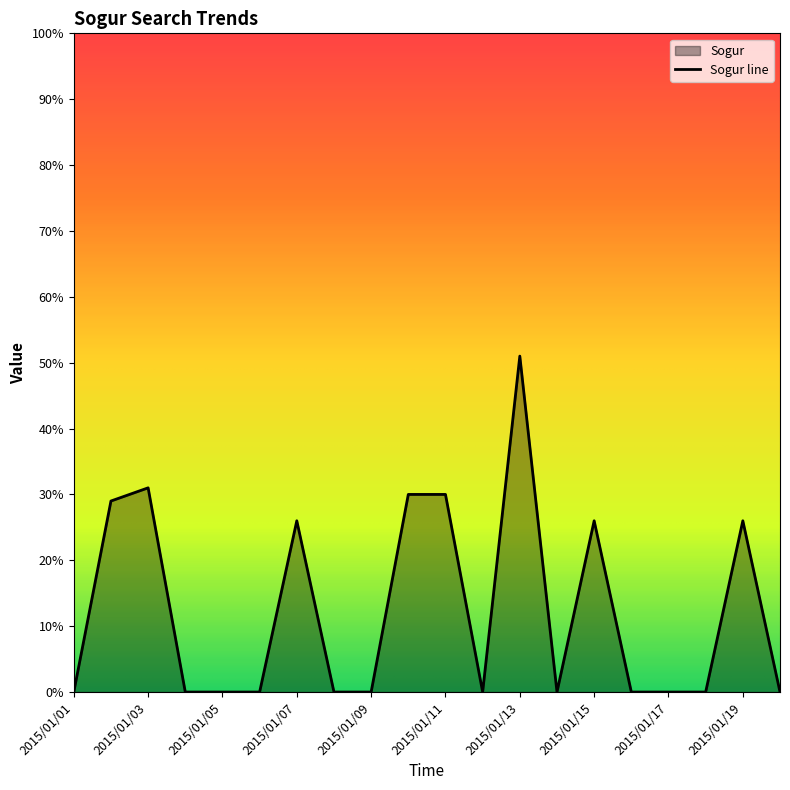

At which label is the value closest to 25?

2015/01/07